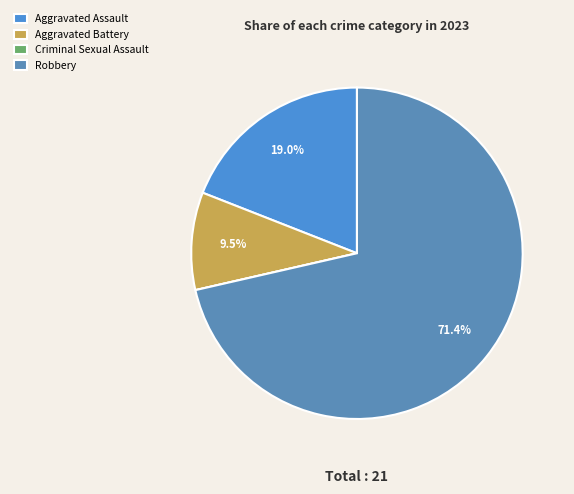

What percentage do Aggravated Battery and Aggravated Assault together represent?

28.6%